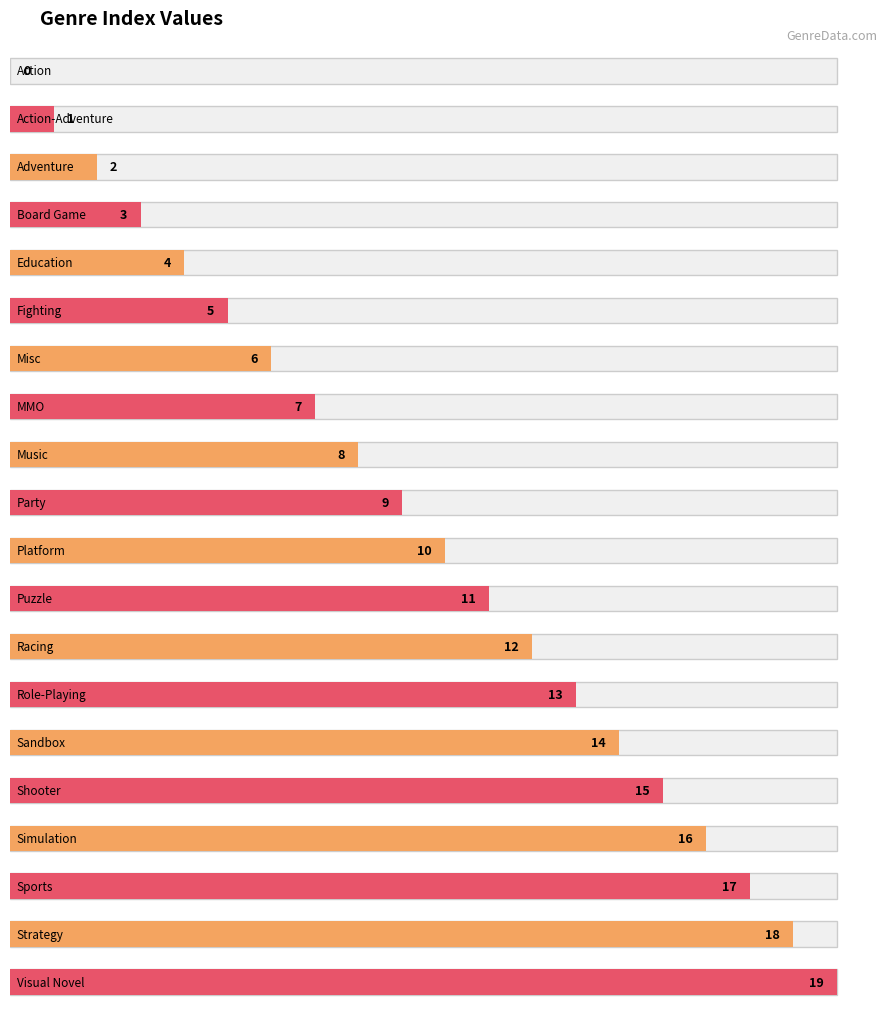

What is the ratio of the value at Music to the value at Puzzle?

0.7